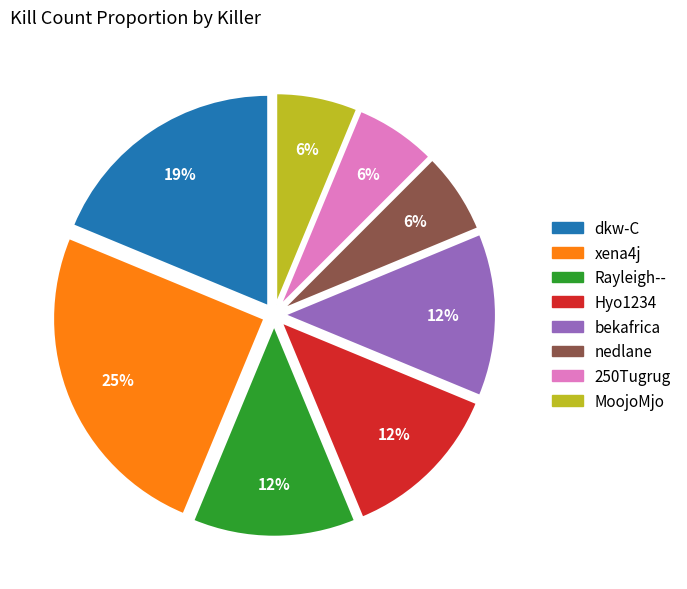

To the nearest percent, what percentage of the pie is MoojoMjo?

6%